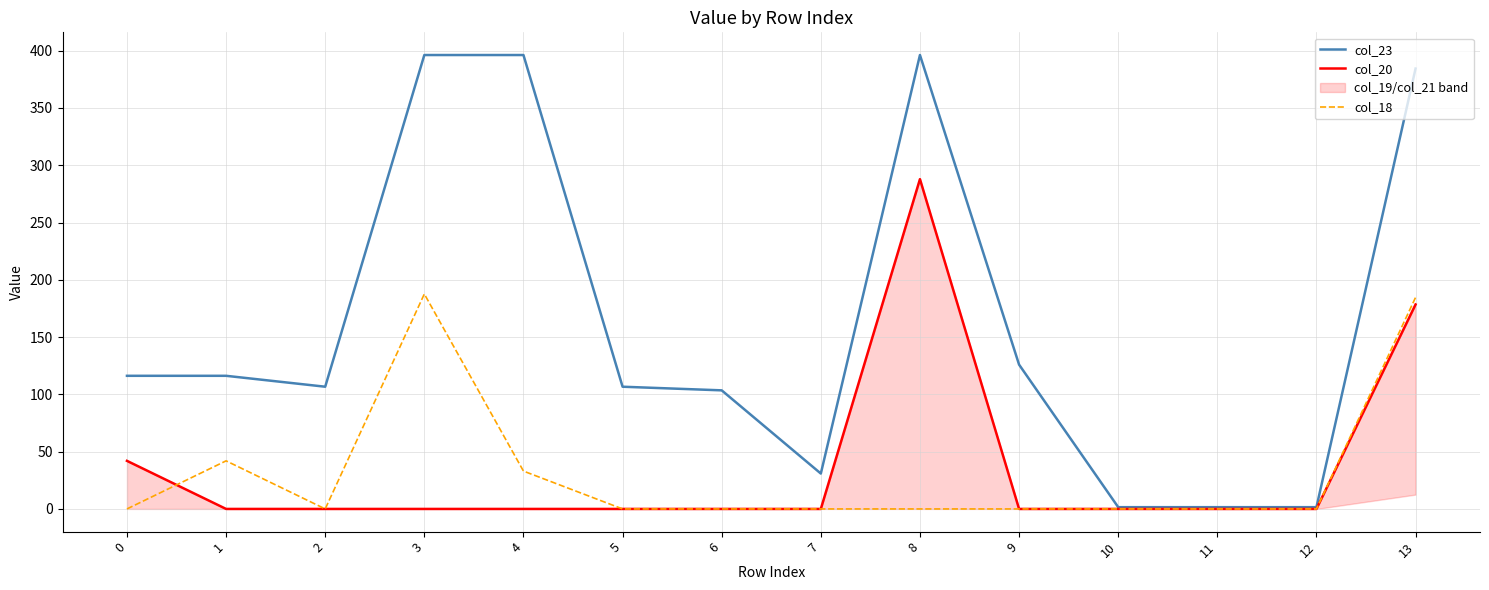

How many values in col_18 are above zero?

4